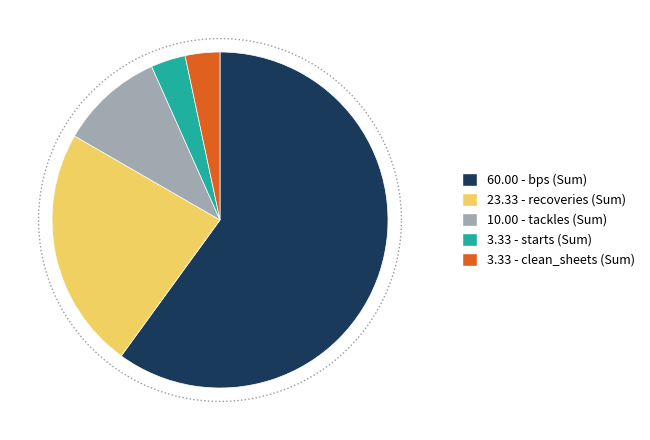

True or false: 18 - bps (Round 2) accounts for 93% of the total.

False